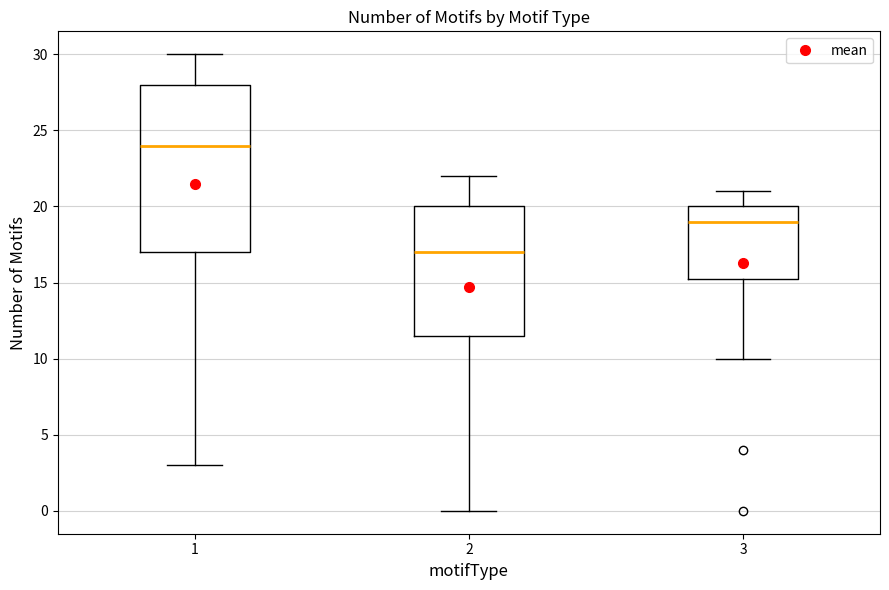

Reading left to right, read every box against the y-axis: the position of its median line, the range the box covers, and the ends of its whiskers. The values are not printed on the chart, so give them approximately, as read against the axis.

1: median 24.0, box 17.0 to 28.0, whiskers 3.0 to 30.0
2: median 17.0, box 11.5 to 20.0, whiskers 0.0 to 22.0
3: median 19.0, box 15.5 to 20.0, whiskers 10.0 to 21.0